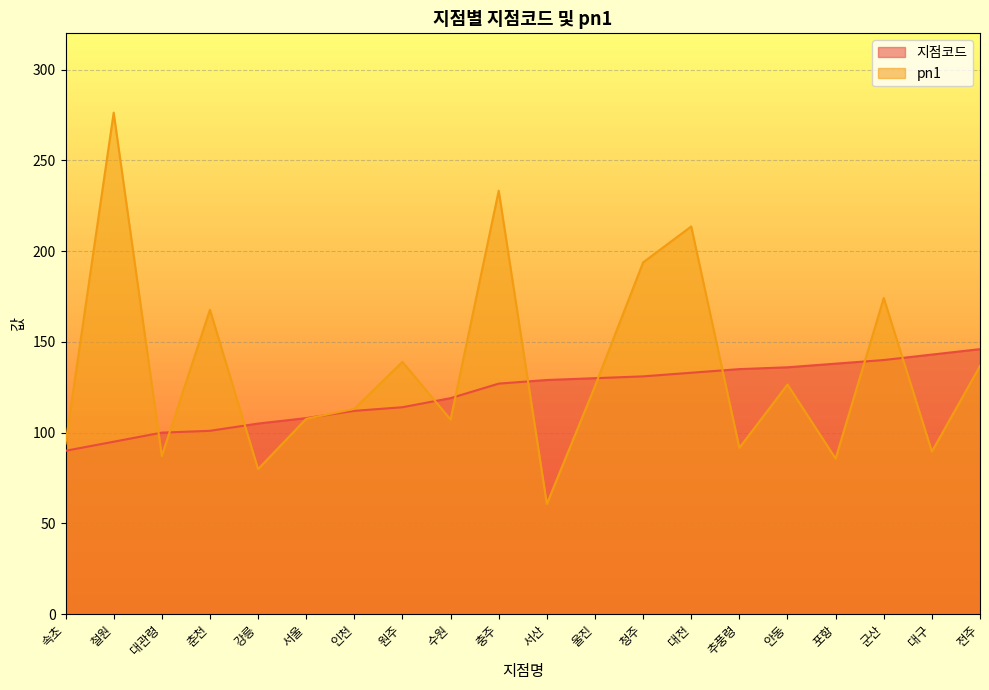

What is the label of the 18th point from the left?

군산